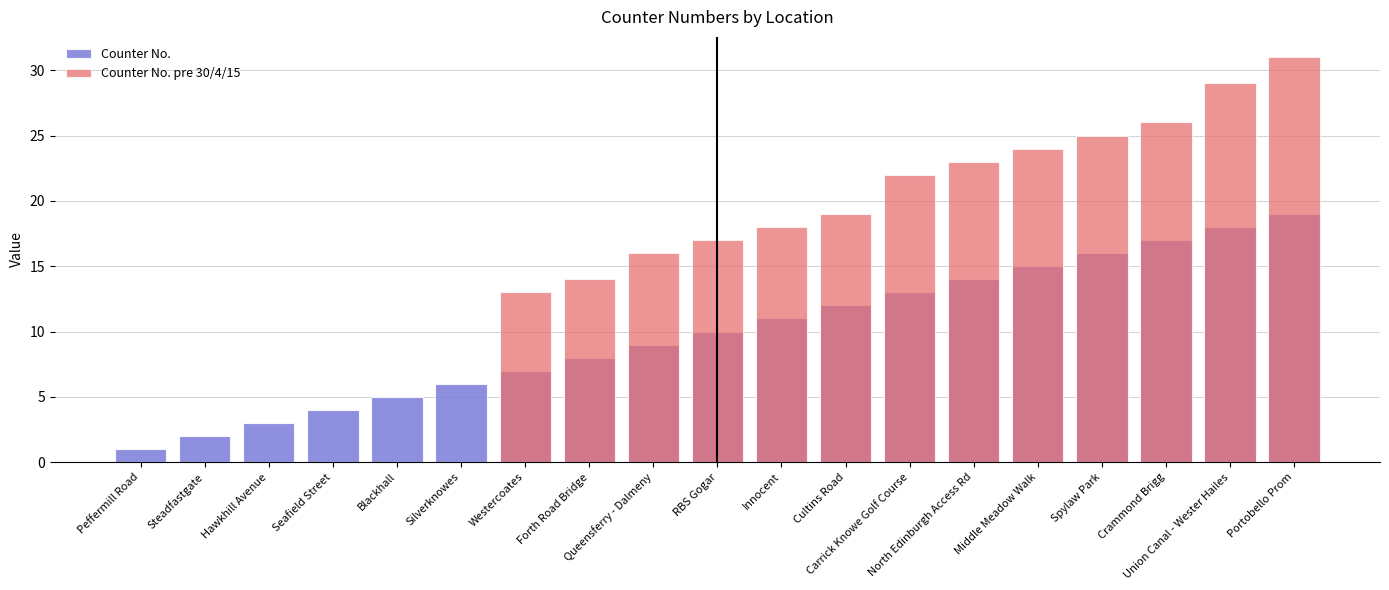

What is the label of the 12th bar from the left?

Cultins Road